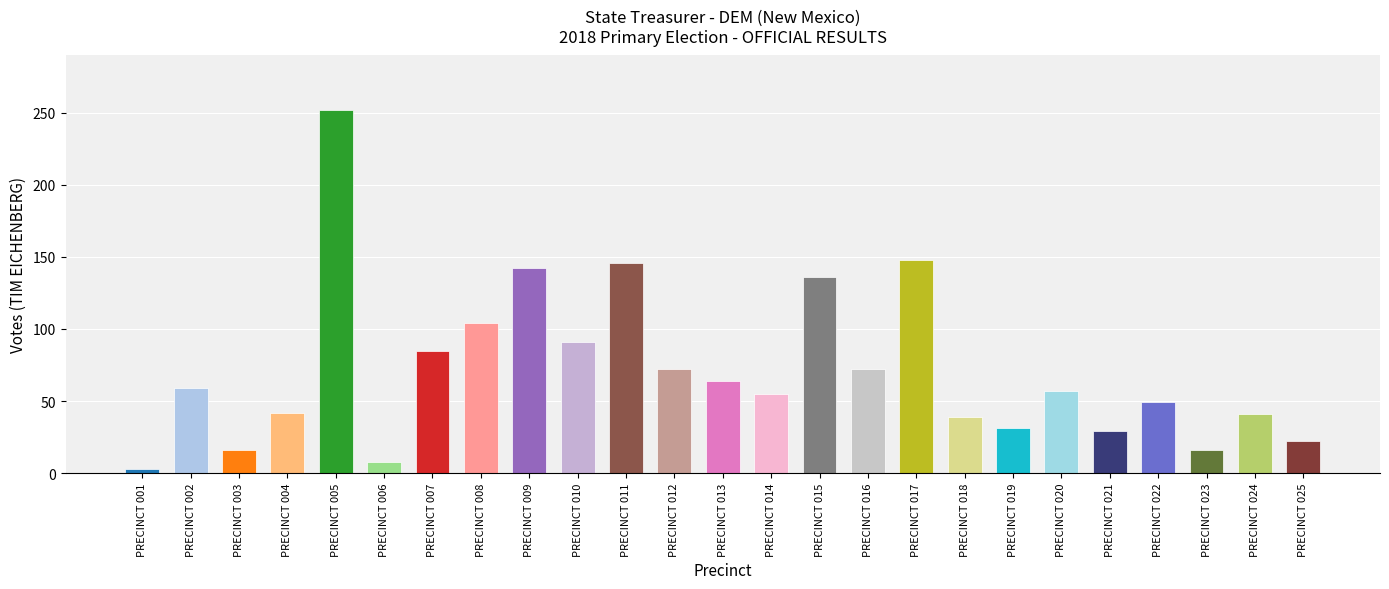

What is the maximum value shown in the chart?

252